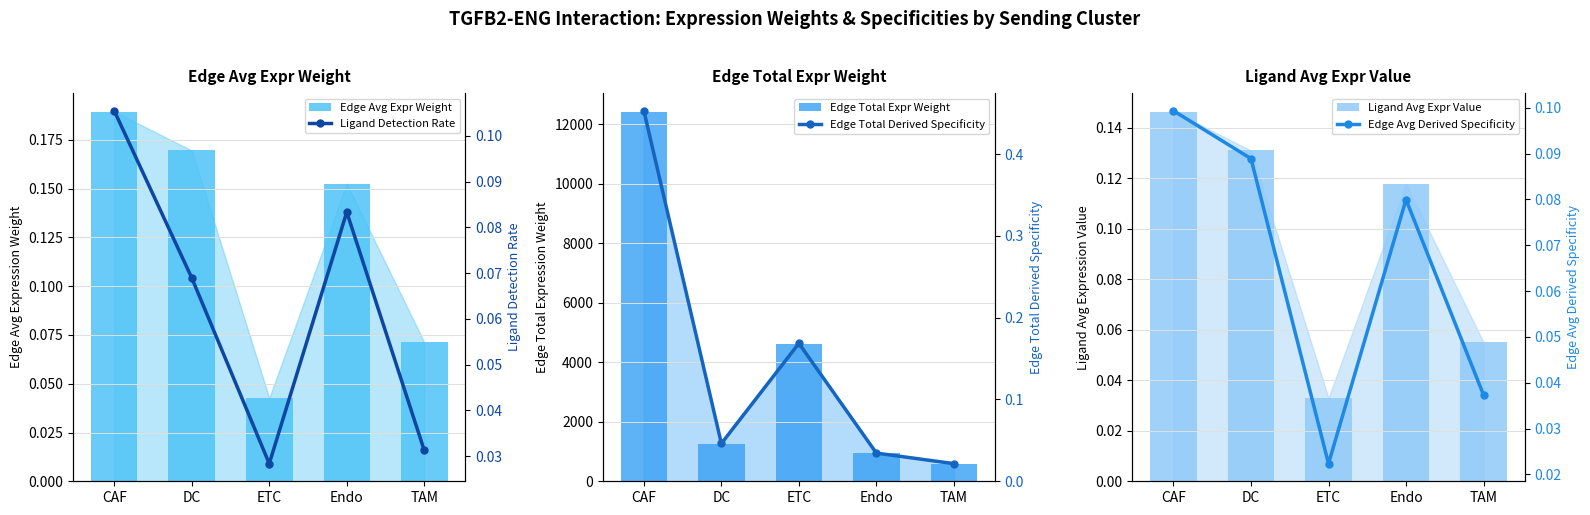

What is the value of the Edge Total Expr Weight bar at the 1st from the left?

12417.9